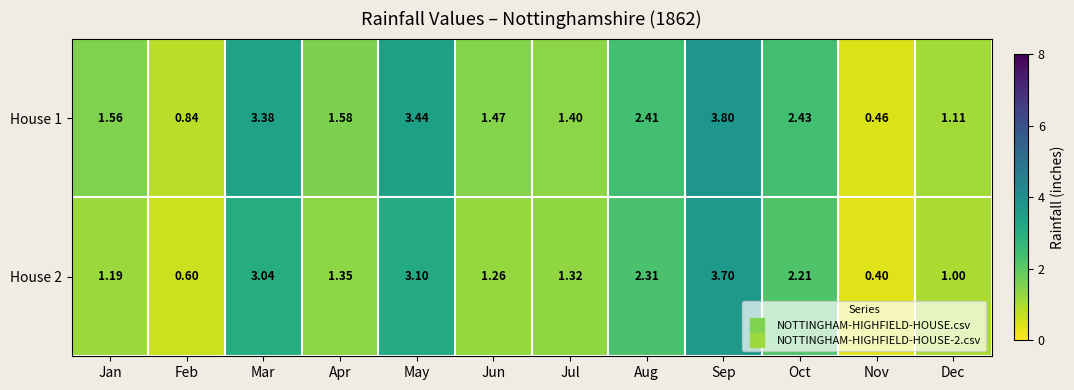

Which series has the largest total across all categories?

House 1